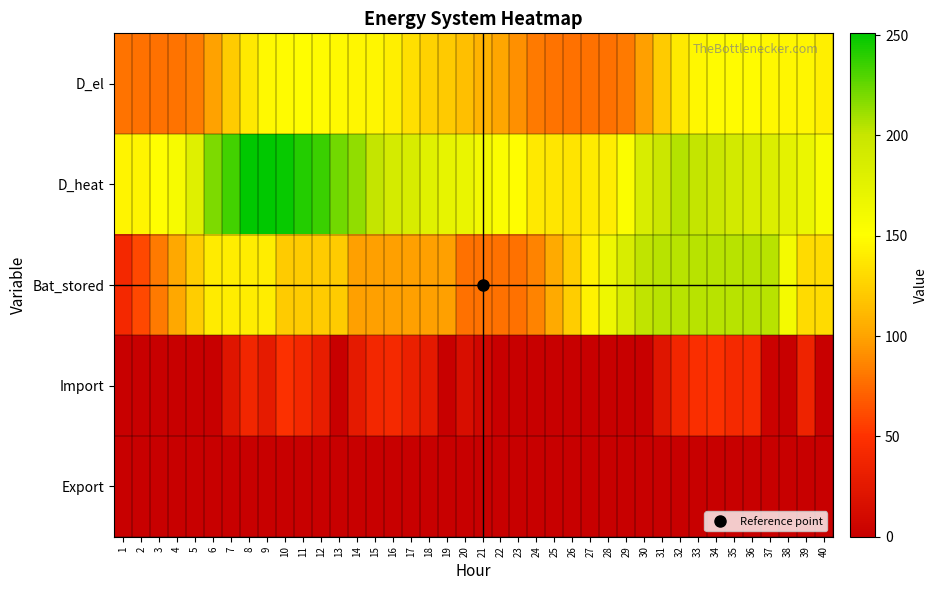

Which has a higher value, 14 or 11?

11